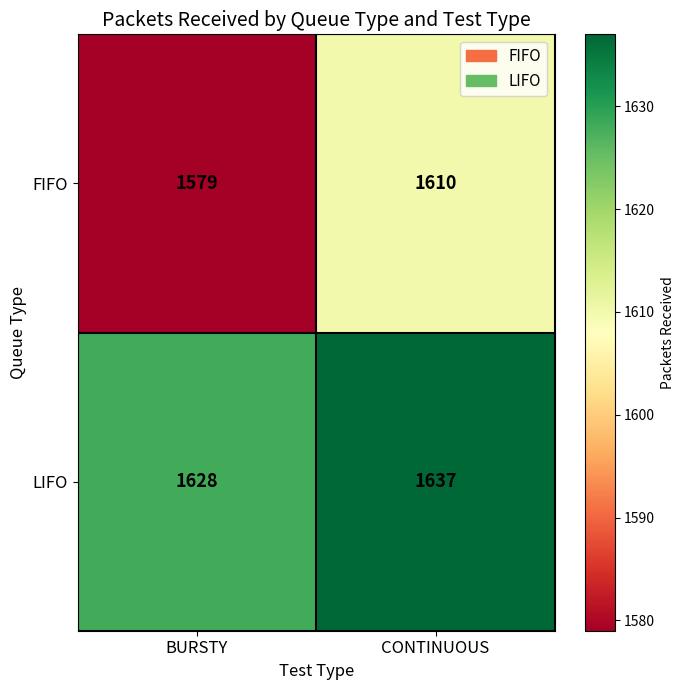

What is the difference between the maximum and minimum values in the LIFO series?

9